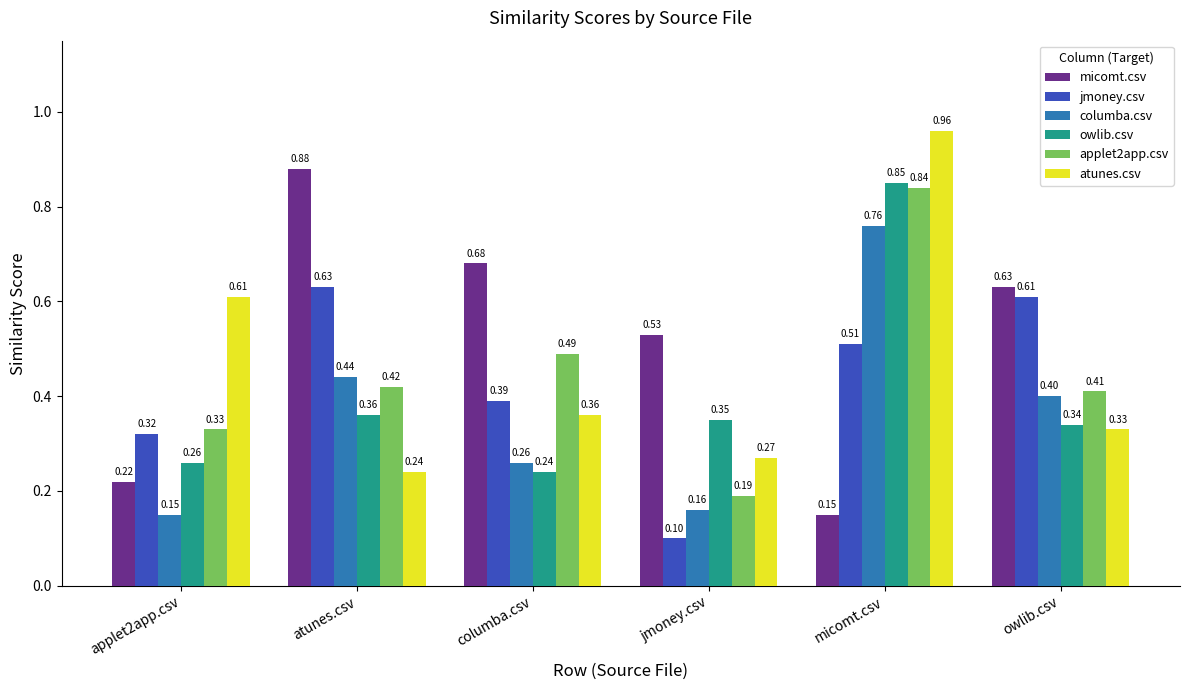

Which series has the largest range (max minus min)?

micomt.csv